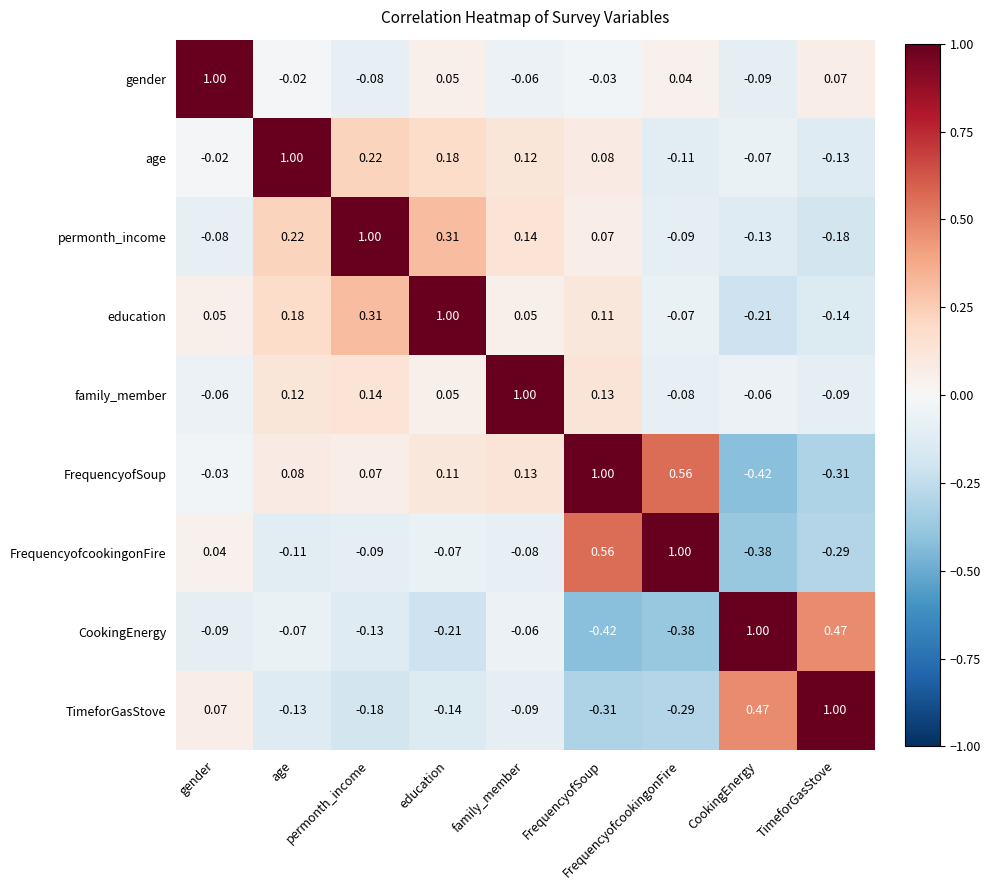

What is the difference between the highest and lowest values at education?

1.2